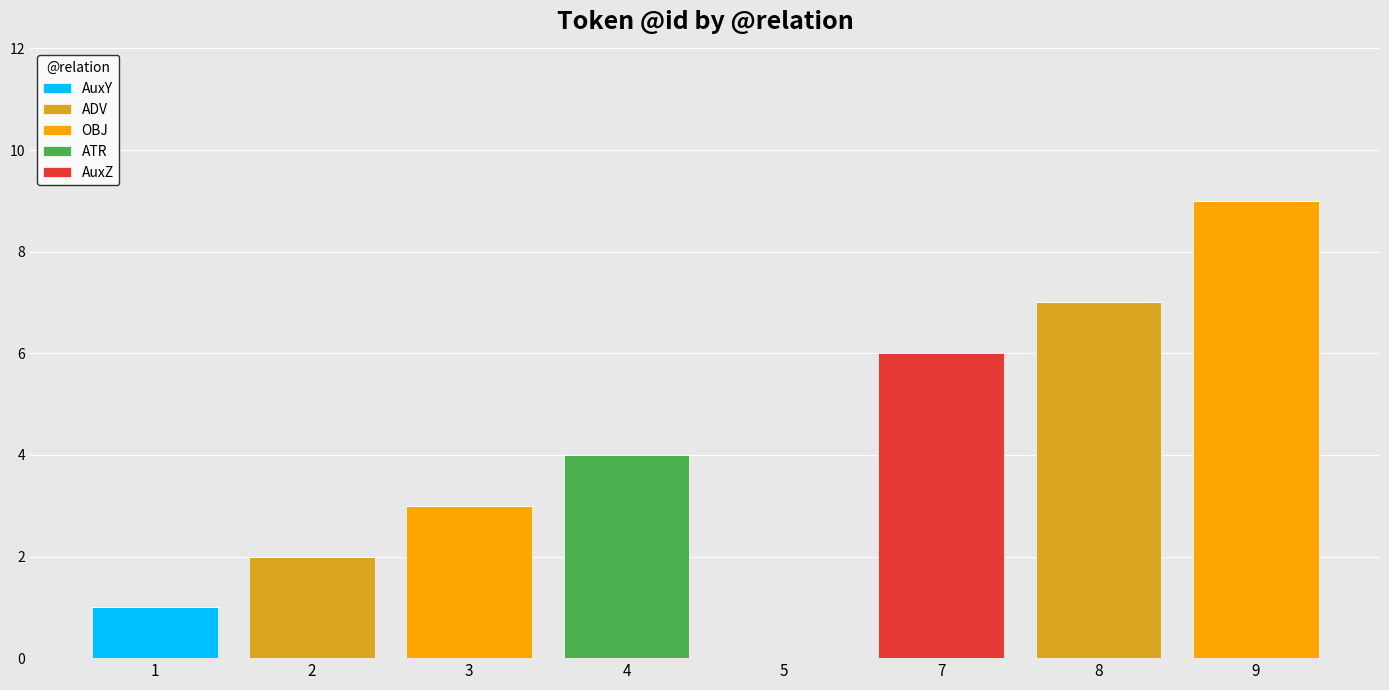

At which category is the sum across all series the highest?

9